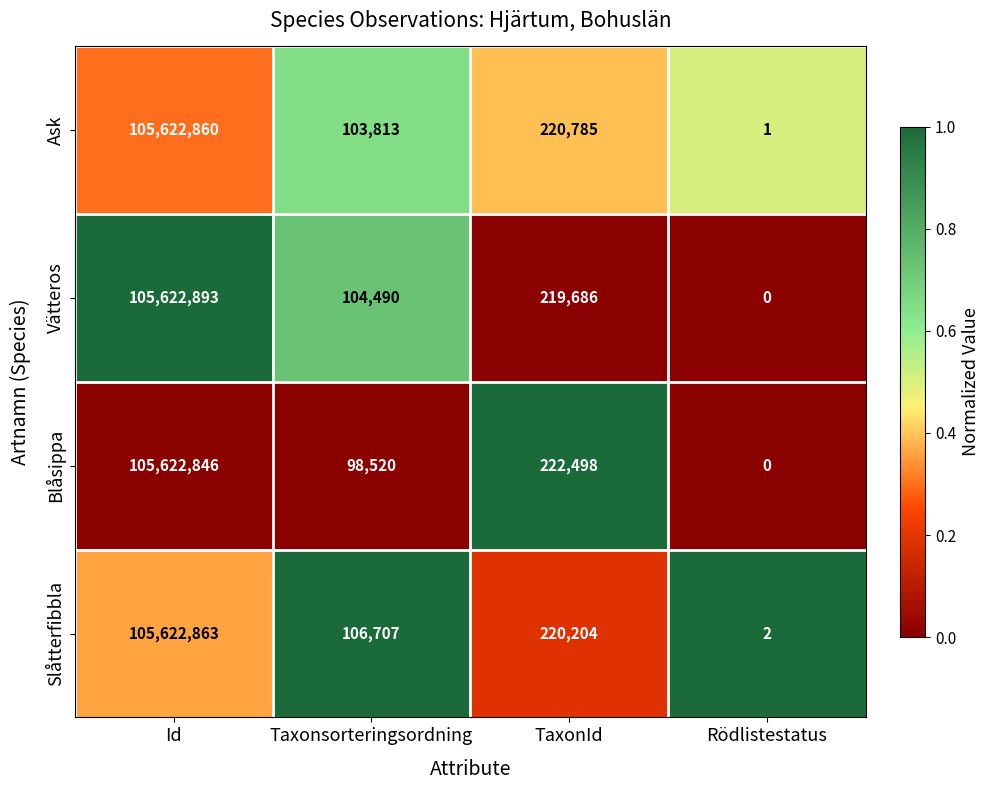

What is the sum of the Vätteros values at Id and Rödlistestatus?

105622893